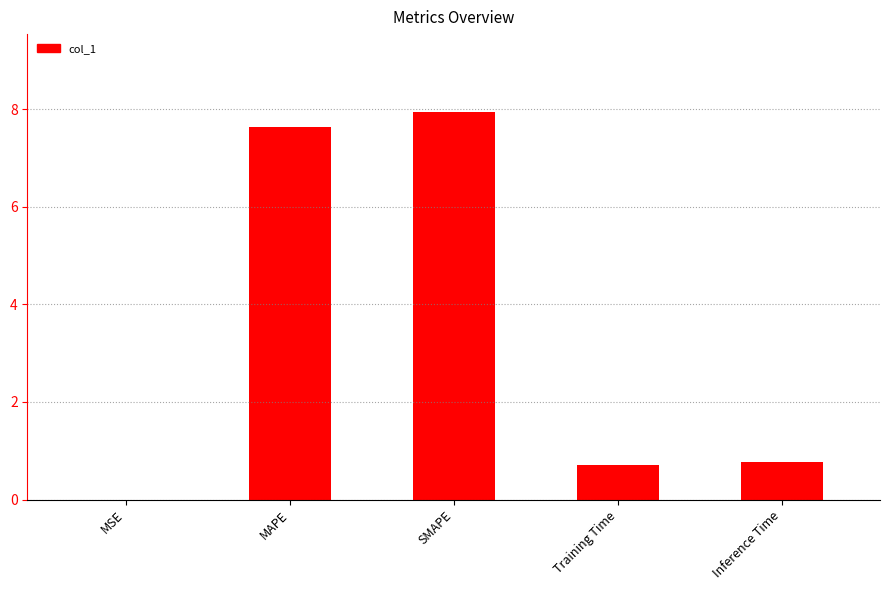

Does the chart contain stacked bars?

No